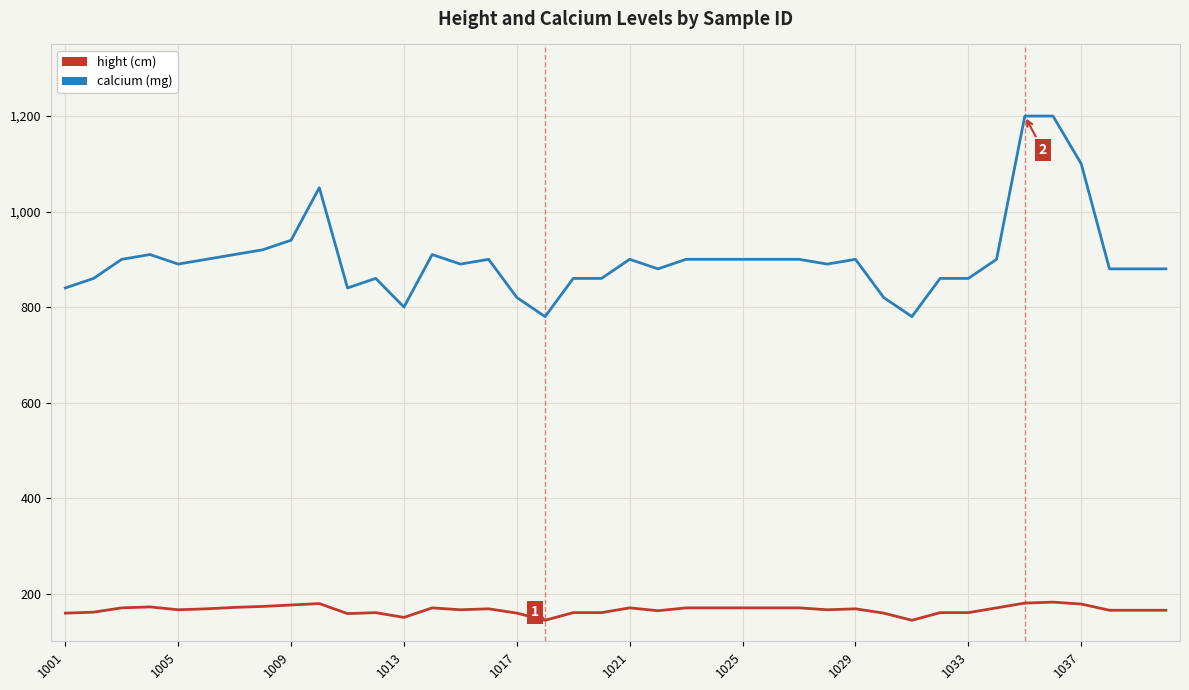

What is the greatest value displayed?

1200